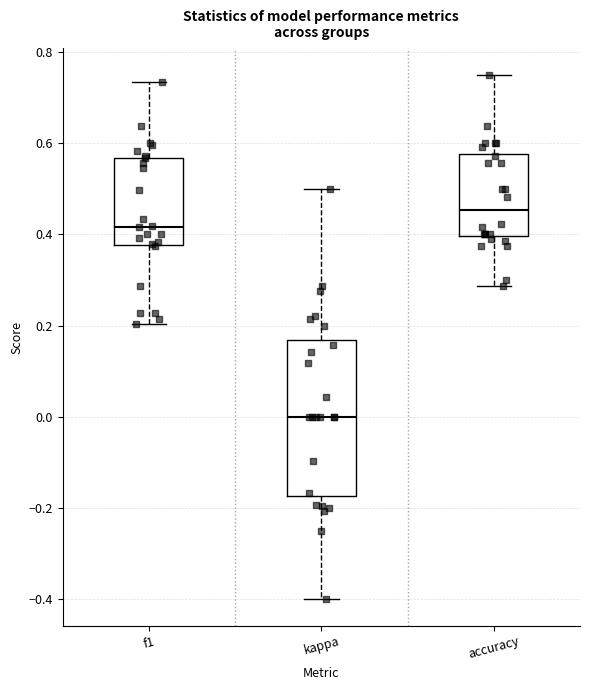

Comparing the boxes themselves (not the whiskers), which one is the tallest?

kappa